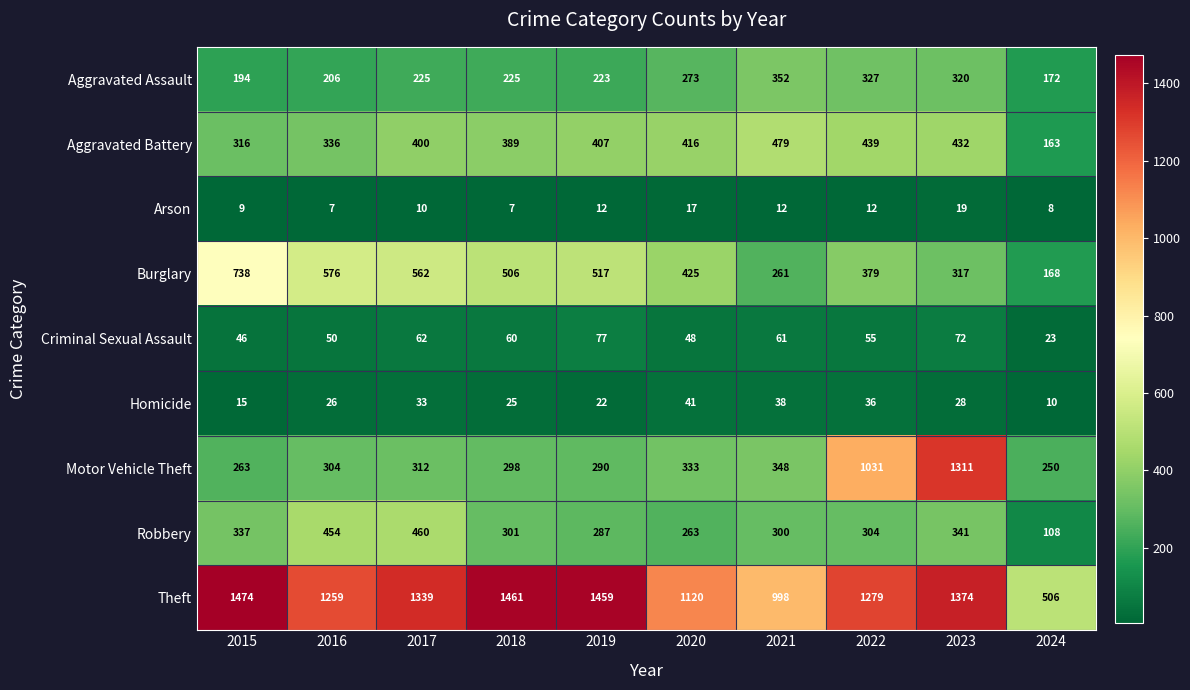

List the series in order of their peak value, lowest first.

Arson, Homicide, Criminal Sexual Assault, Aggravated Assault, Robbery, Aggravated Battery, Burglary, Motor Vehicle Theft, Theft